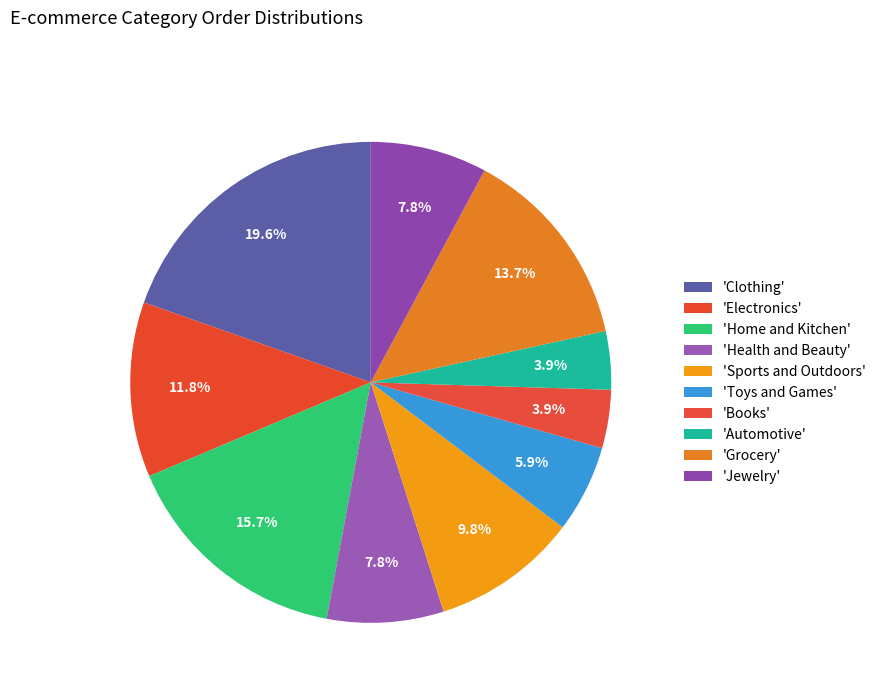

Which slice is the smallest?

Books